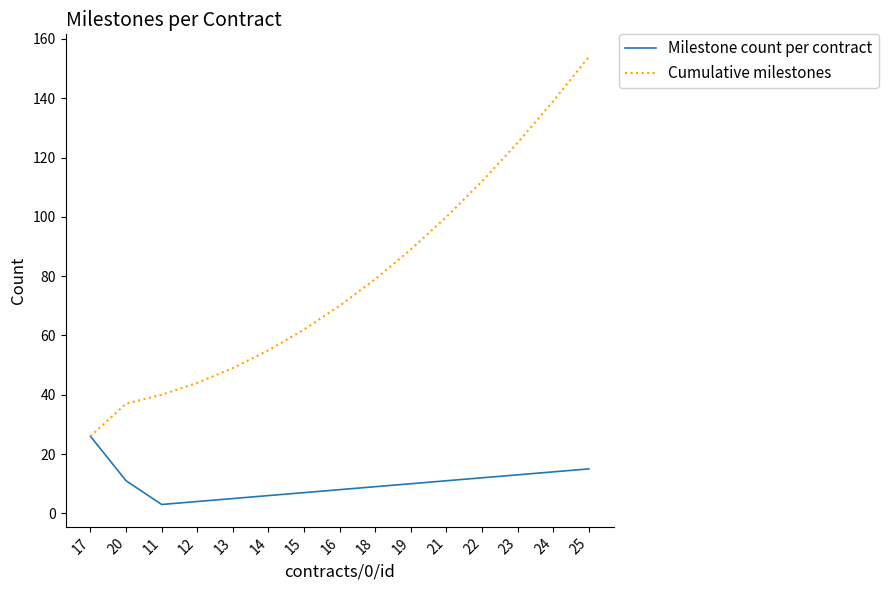

The value of Milestone count per contract at 21 is 2. True or false?

False